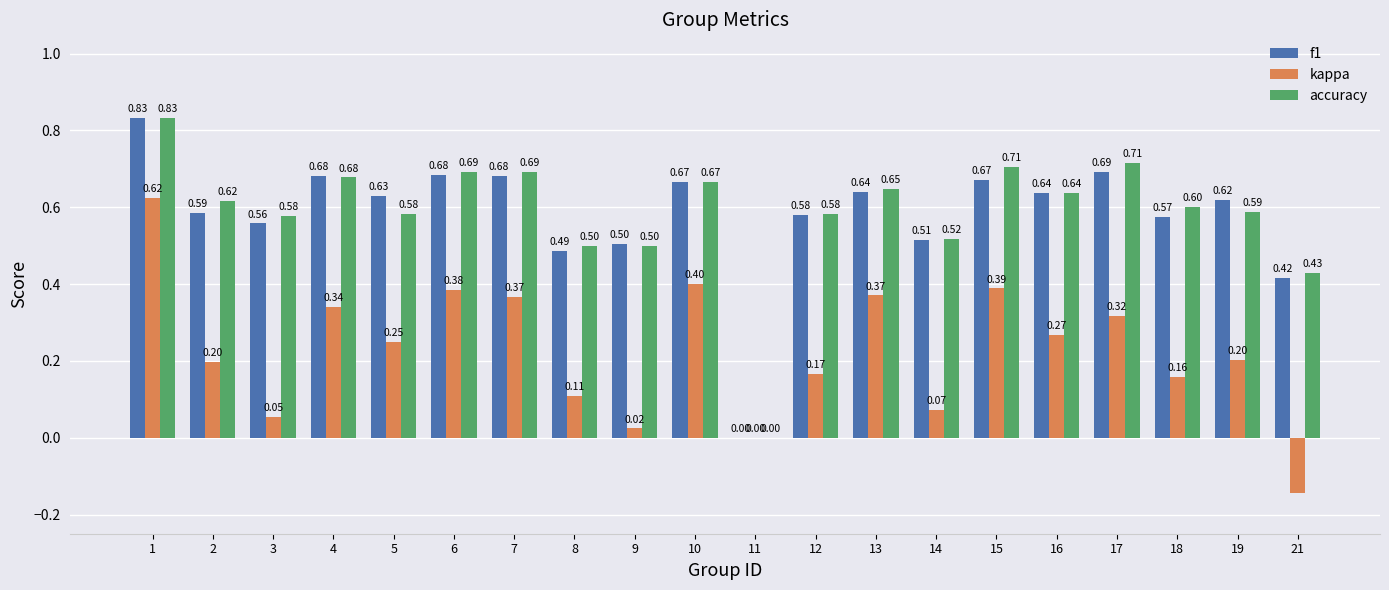

Which category has the highest value in the f1 series?

1